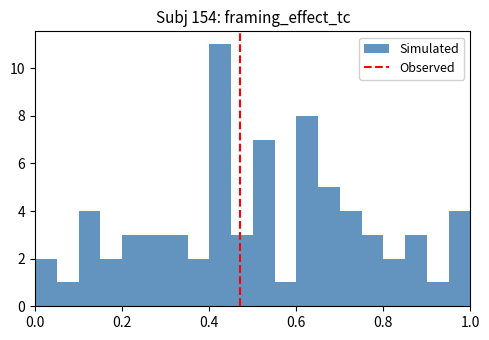

Around what value on the x-axis is the tallest bar? Give the approximate position of its centre, as read against the axis.

0.42